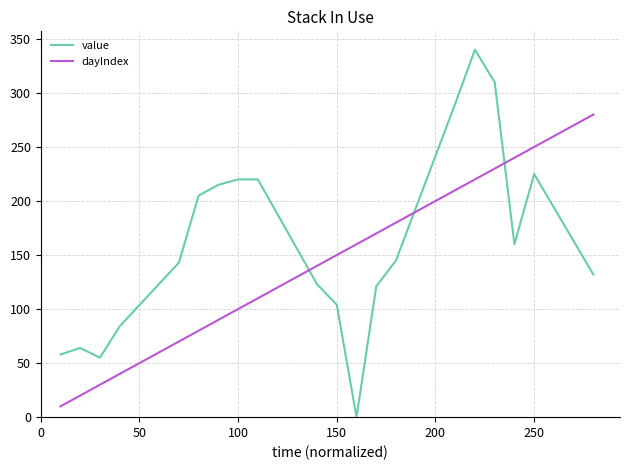

Which series has the largest range (max minus min)?

value